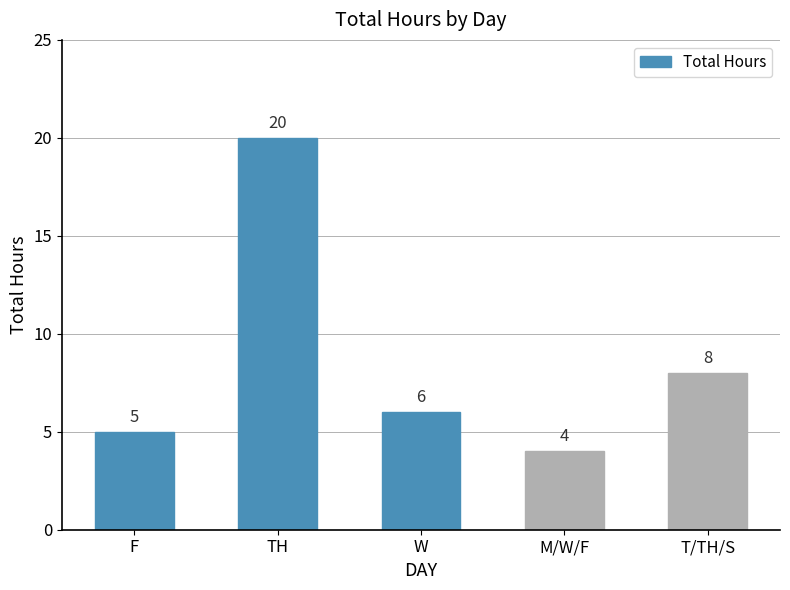

What is the maximum value shown in the chart?

20